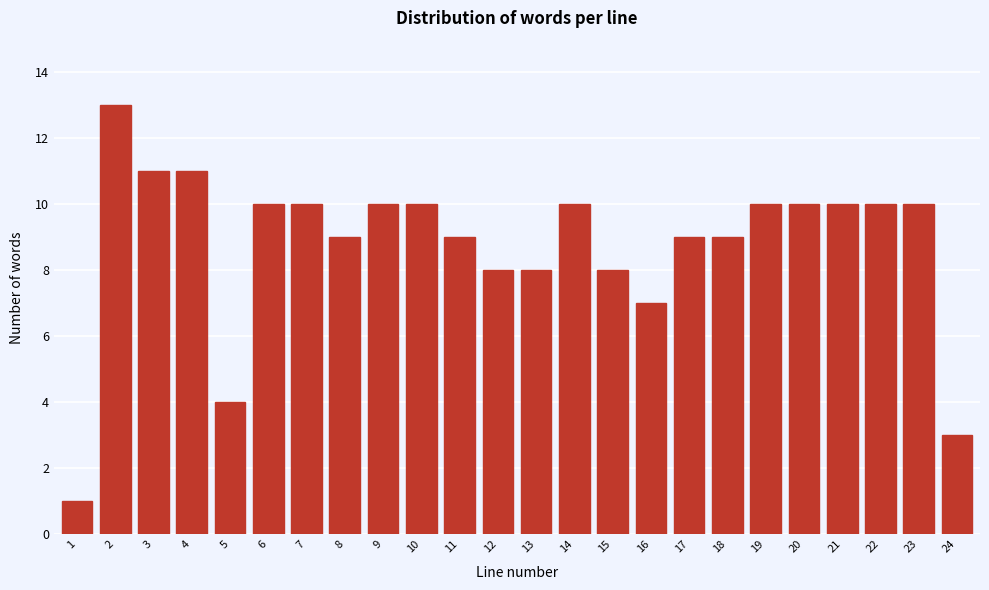

Reading left to right, transcribe all the data shown in this chart.

1=1	2=13	3=11	4=11	5=4	6=10	7=10	8=9	9=10	10=10	11=9	12=8	13=8	14=10	15=8	16=7	17=9	18=9	19=10	20=10	21=10	22=10	23=10	24=3